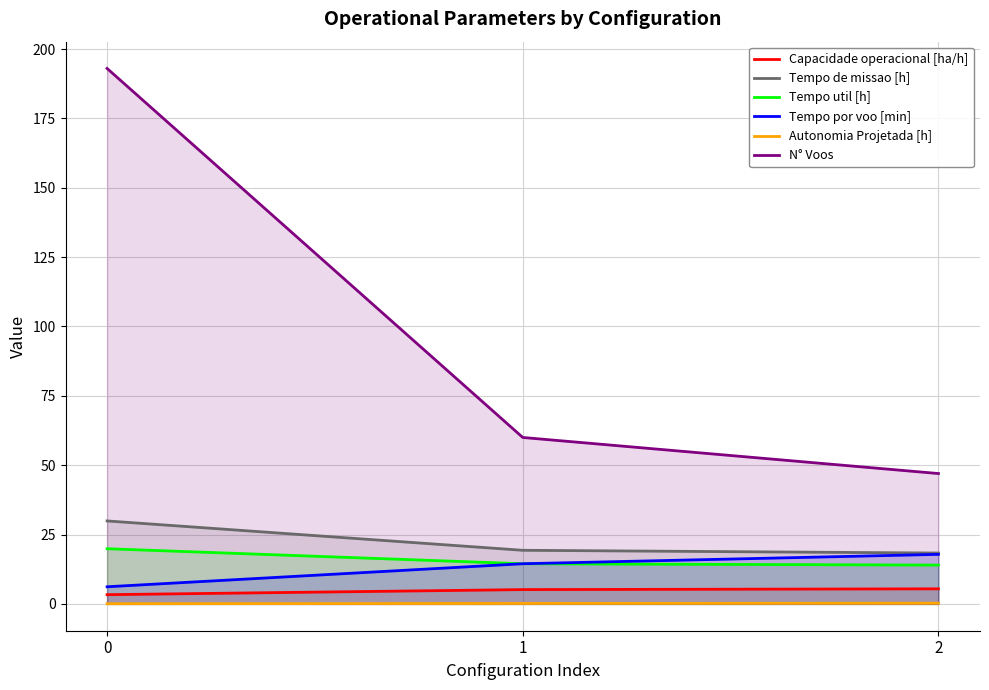

Is the value of Capacidade operacional [ha/h] at 0 greater than the value of Tempo por voo [min] at 1?

No